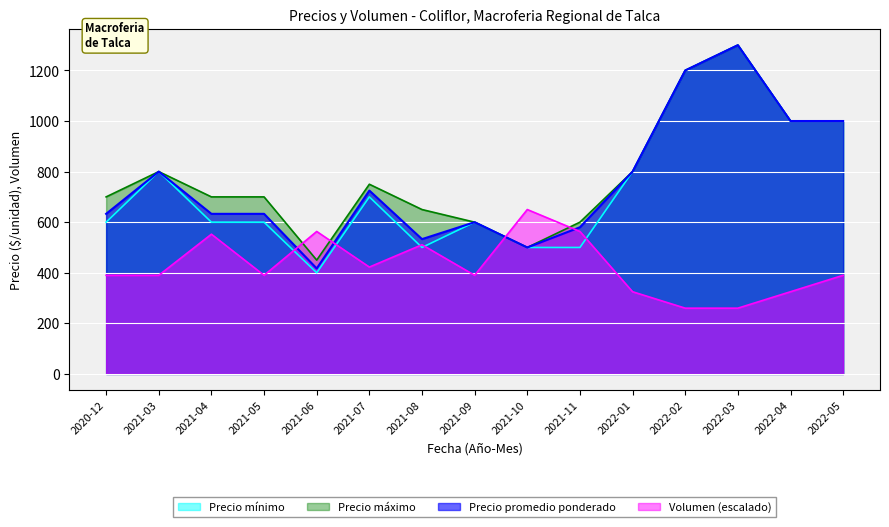

Which series changed the most between 2021-10 and 2022-01?

Volumen (escalado)